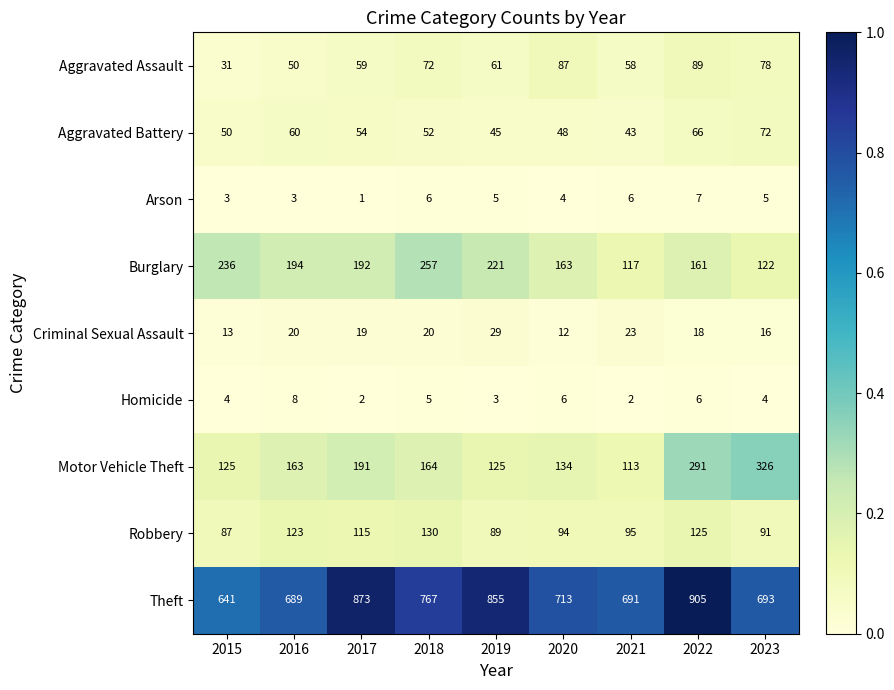

True or false: Homicide has a value of 2 at 2021.

True